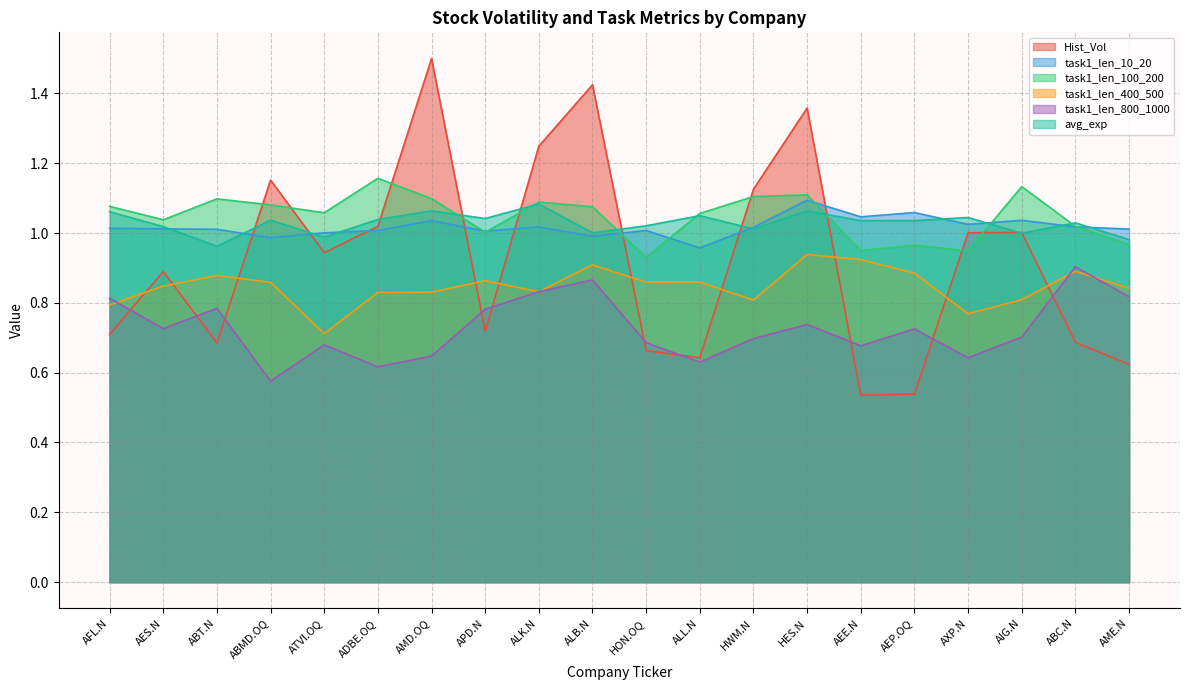

What position from the left is AFL.N?

1